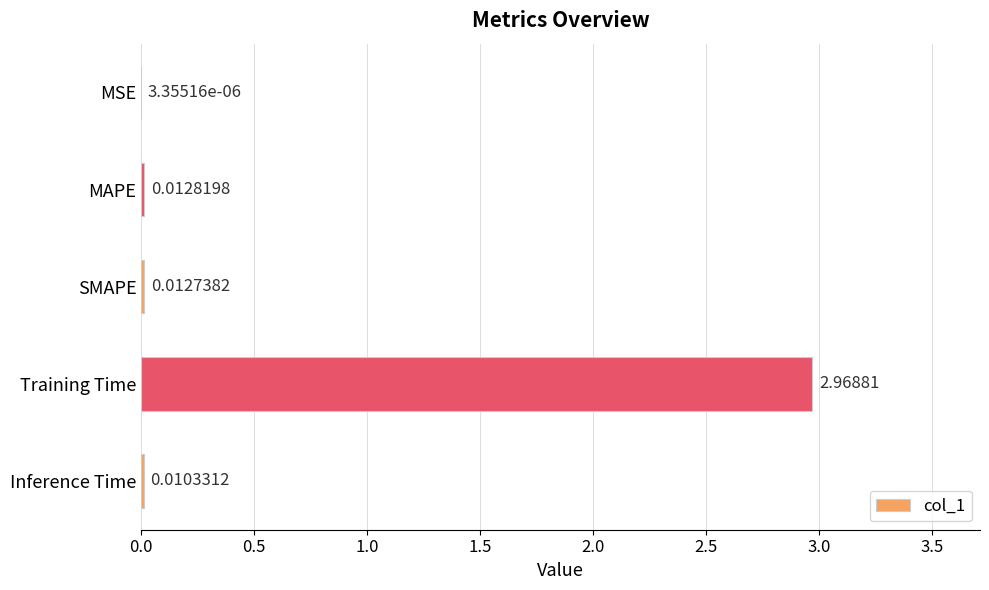

Which category has the highest value across all series?

Training Time